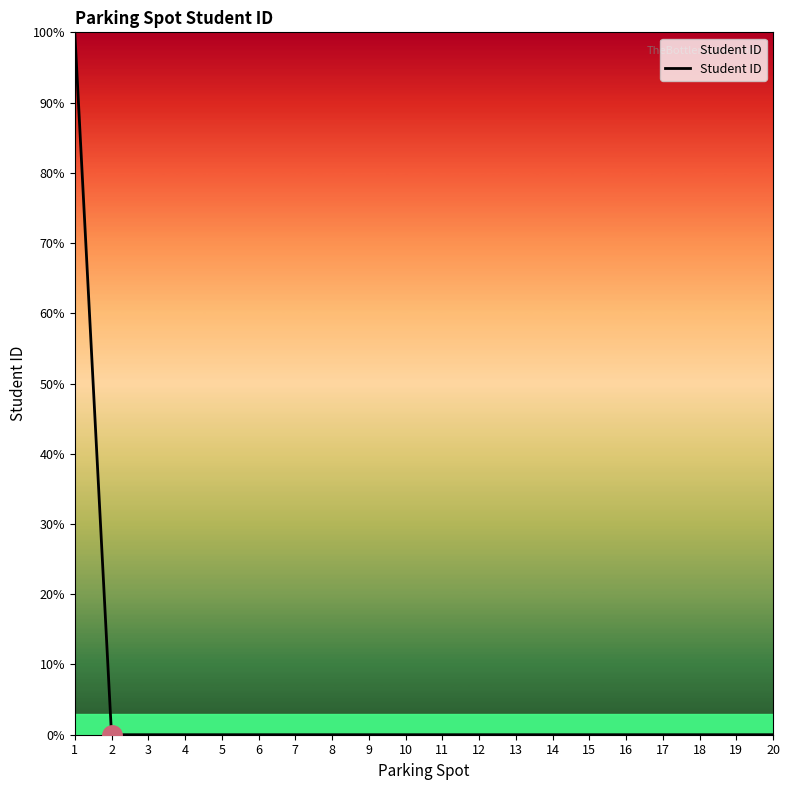

Reading left to right, extract all data points from this chart.

100	0	0	0	0	0	0	0	0	0	0	0	0	0	0	0	0	0	0	0